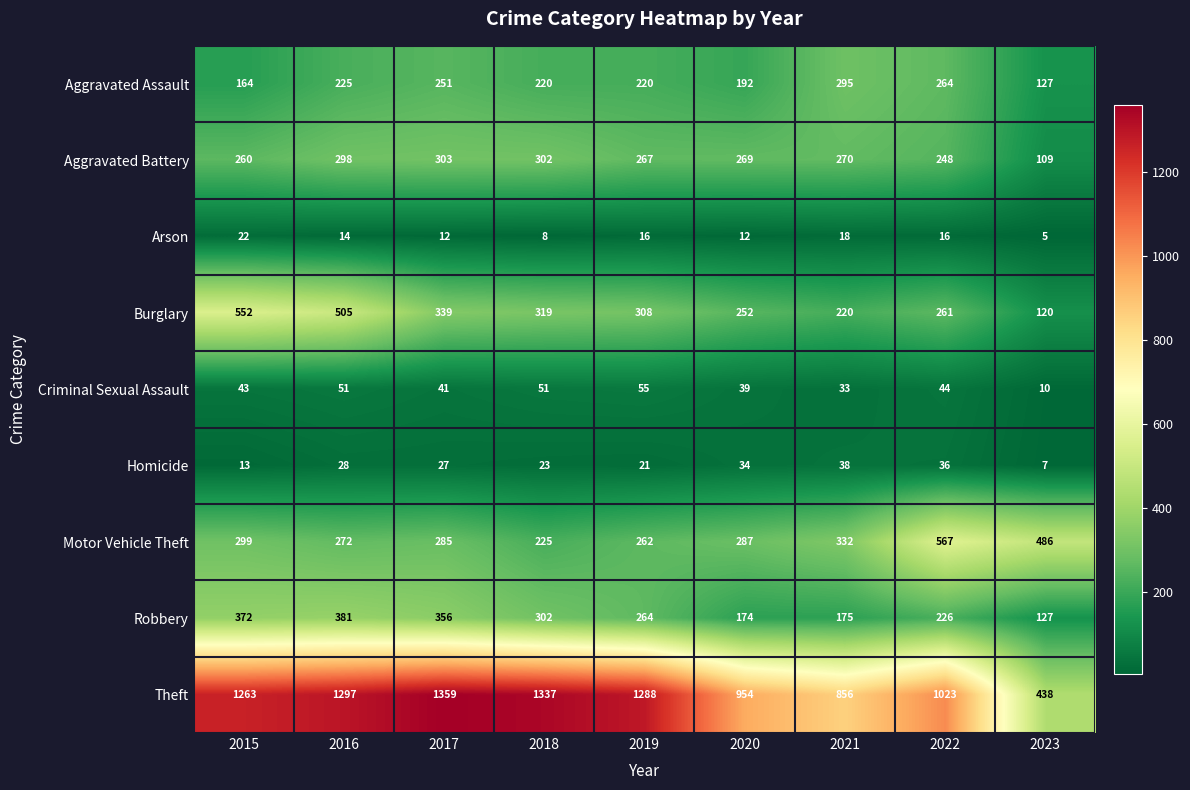

Where is Burglary nearest to the value 336?

2017